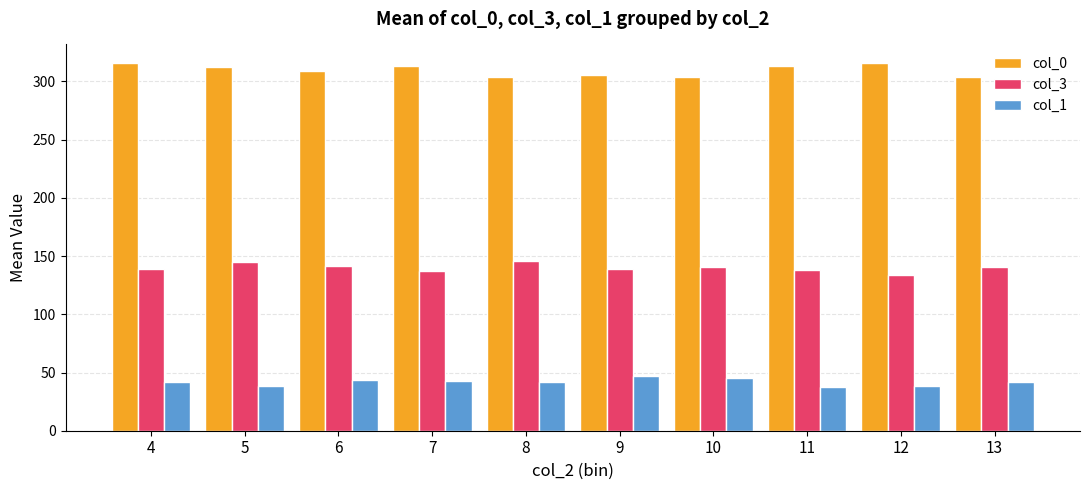

Rank the series by their maximum value, from lowest to highest.

col_1, col_3, col_0